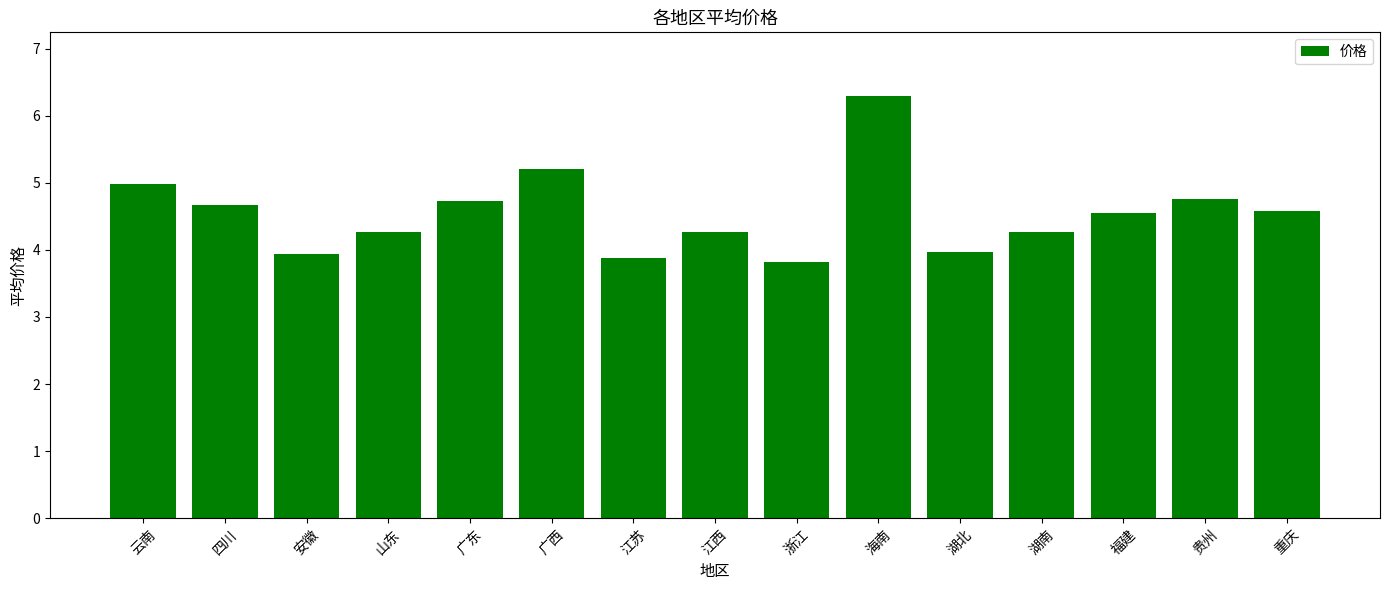

Between 福建 and 贵州, which is larger?

贵州